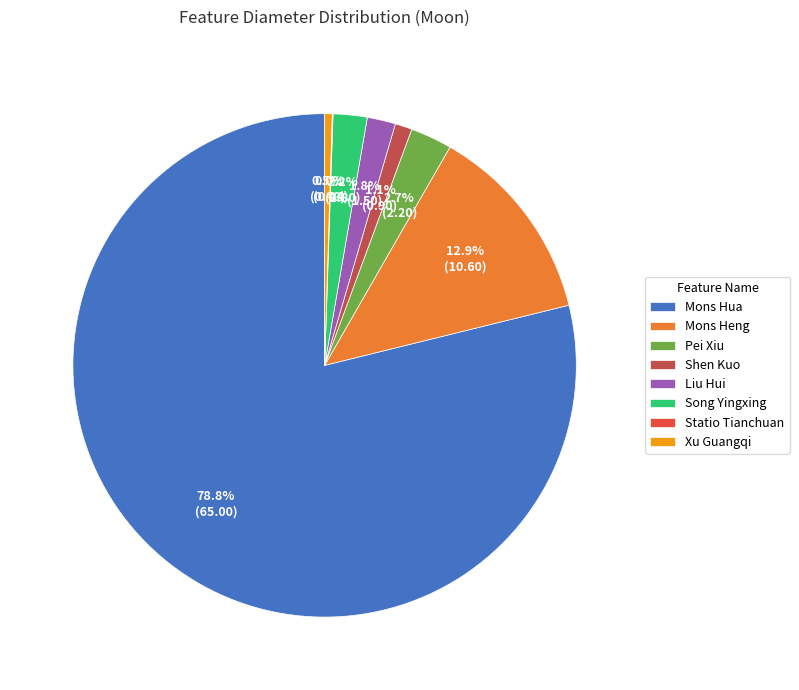

Combined, what portion of the pie is Mons Hua and Song Yingxing?

81.0%